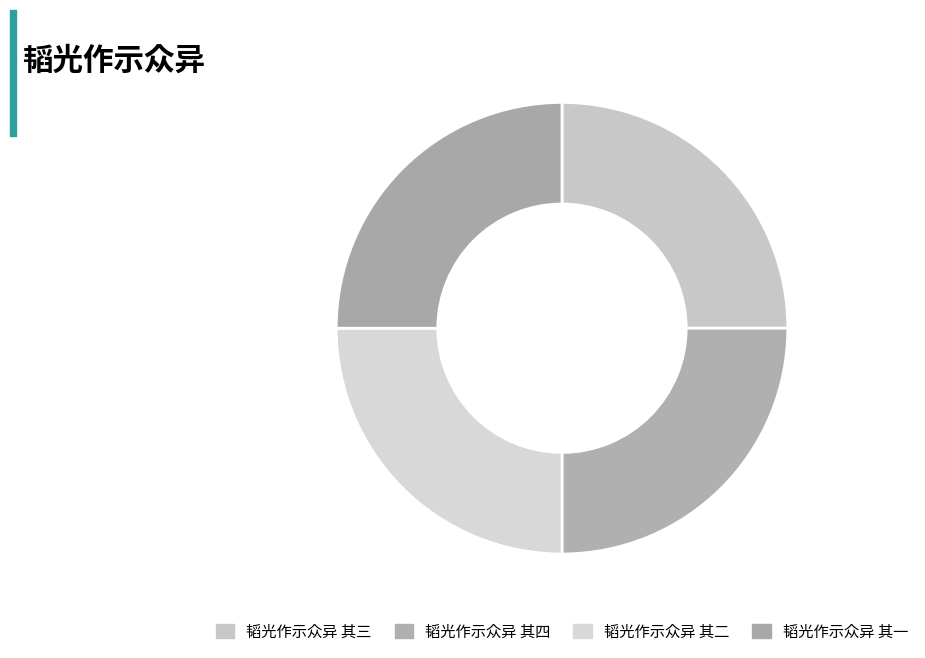

To the nearest percent, what portion does 韬光作示众异 其四 represent?

25%